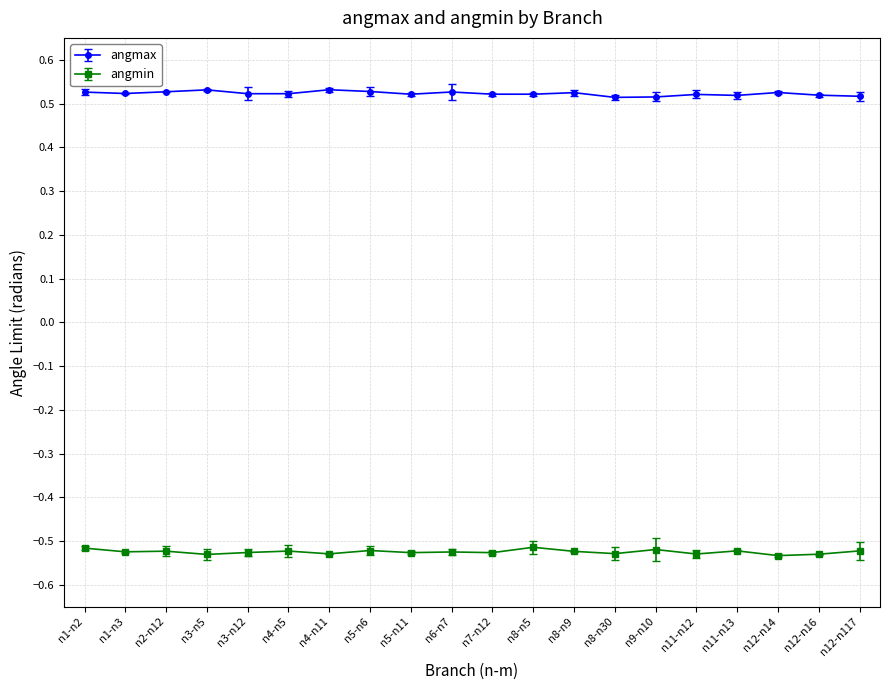

At n12-n16, list the series in order from largest to smallest.

angmax, angmin